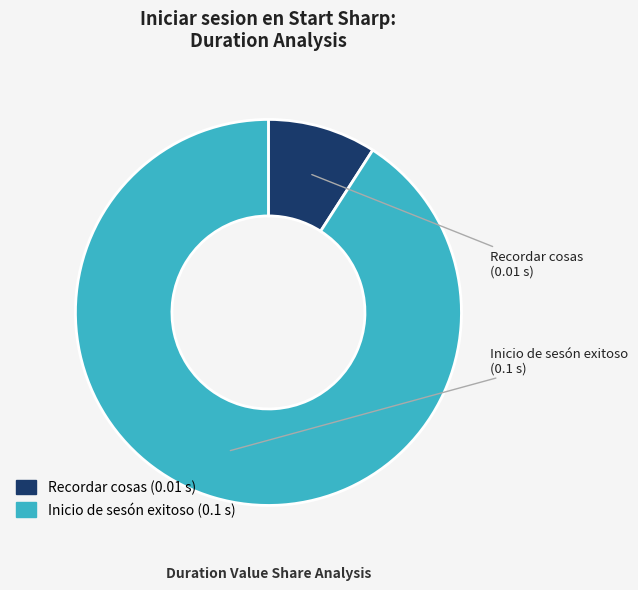

Which category has the biggest portion of the pie?

Inicio de sesón exitoso